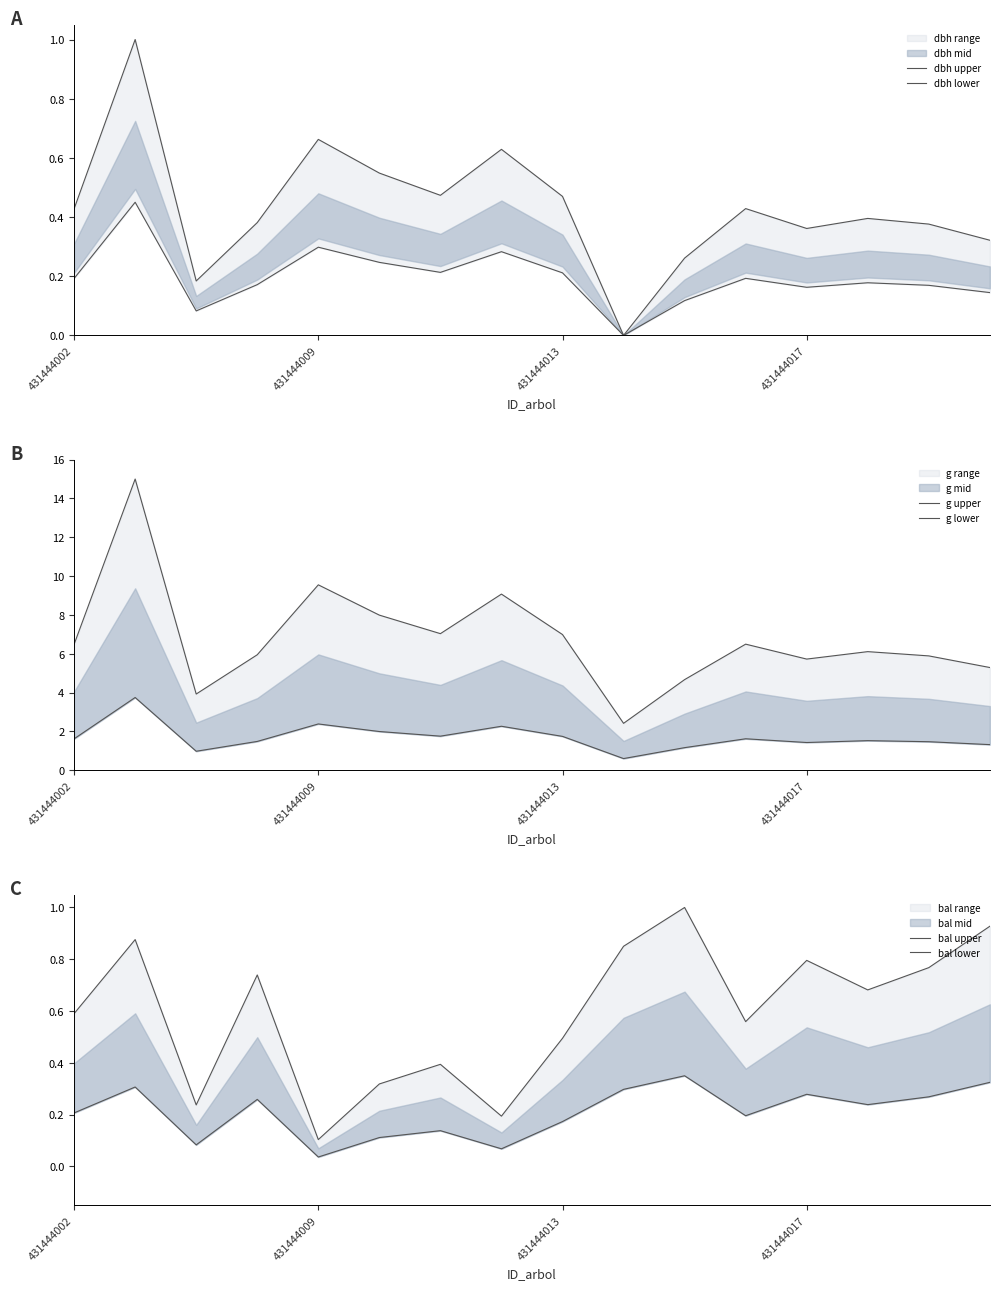

What position from the left is 14?

15